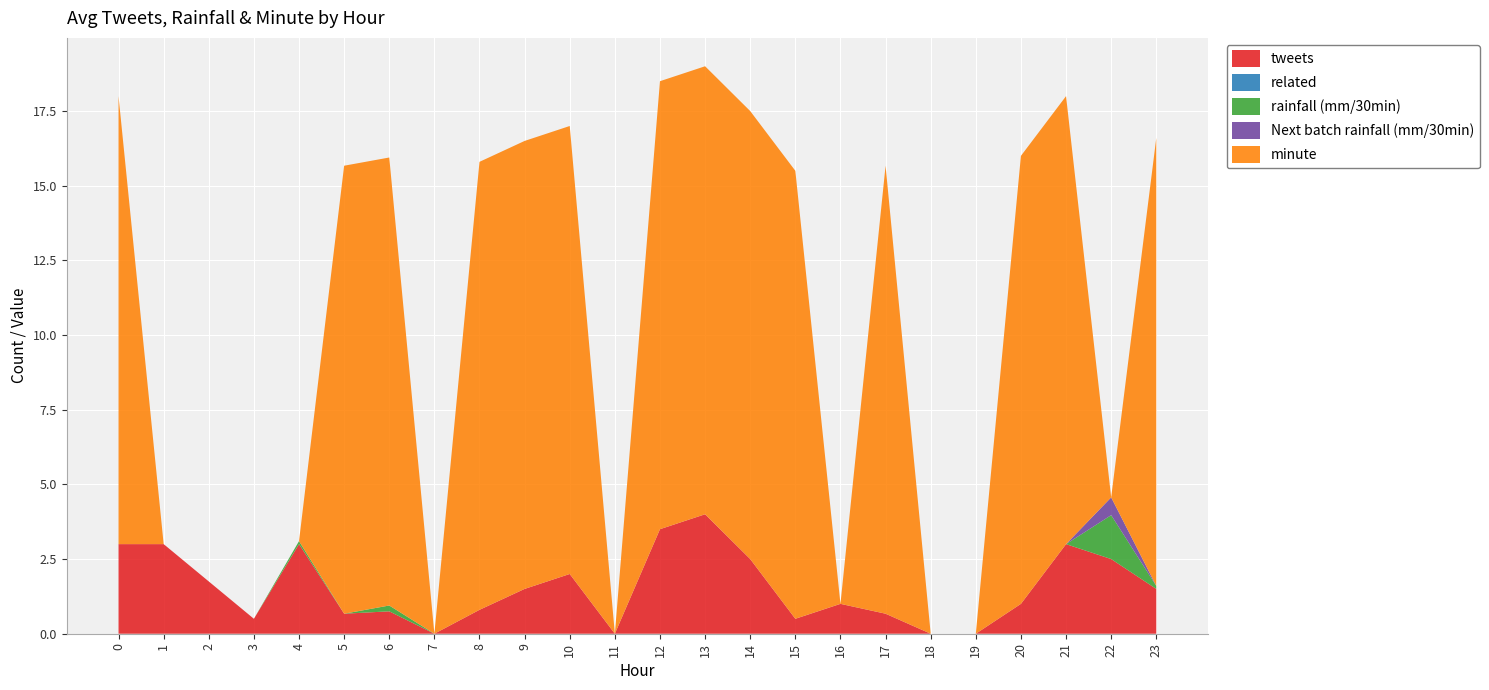

Reading left to right, transcribe all the data shown in this chart.

tweets: 0=3.0	1=3.0	2=1.8	3=0.5	4=3.0	5=0.7	6=0.8	7=0.0	8=0.8	9=1.5	10=2.0	11=0.0	12=3.5	13=4.0	14=2.5	15=0.5	16=1.0	17=0.7	18=0.0	19=0.0	20=1.0	21=3.0	22=2.5	23=1.5
related: 0=0.0	1=0.0	2=0.0	3=0.0	4=0.0	5=0.0	6=0.0	7=0.0	8=0.0	9=0.0	10=0.0	11=0.0	12=0.0	13=0.0	14=0.0	15=0.0	16=0.0	17=0.0	18=0.0	19=0.0	20=0.0	21=0.0	22=0.0	23=0.0
rainfall (mm/30min): 0=0.0	1=0.0	2=0.0	3=0.0	4=0.1	5=0.0	6=0.2	7=0.0	8=0.0	9=0.0	10=0.0	11=0.0	12=0.0	13=0.0	14=0.0	15=0.0	16=0.0	17=0.0	18=0.0	19=0.0	20=0.0	21=0.0	22=1.5	23=0.1
Next batch rainfall (mm/30min): 0=0.0	1=0.0	2=0.0	3=0.0	4=0.0	5=0.0	6=0.0	7=0.0	8=0.0	9=0.0	10=0.0	11=0.0	12=0.0	13=0.0	14=0.0	15=0.0	16=0.0	17=0.0	18=0.0	19=0.0	20=0.0	21=0.0	22=0.6	23=0.0
minute: 0=15.0	1=0.0	2=0.0	3=0.0	4=0.0	5=15.0	6=15.0	7=0.0	8=15.0	9=15.0	10=15.0	11=0.0	12=15.0	13=15.0	14=15.0	15=15.0	16=0.0	17=15.0	18=0.0	19=0.0	20=15.0	21=15.0	22=0.0	23=15.0